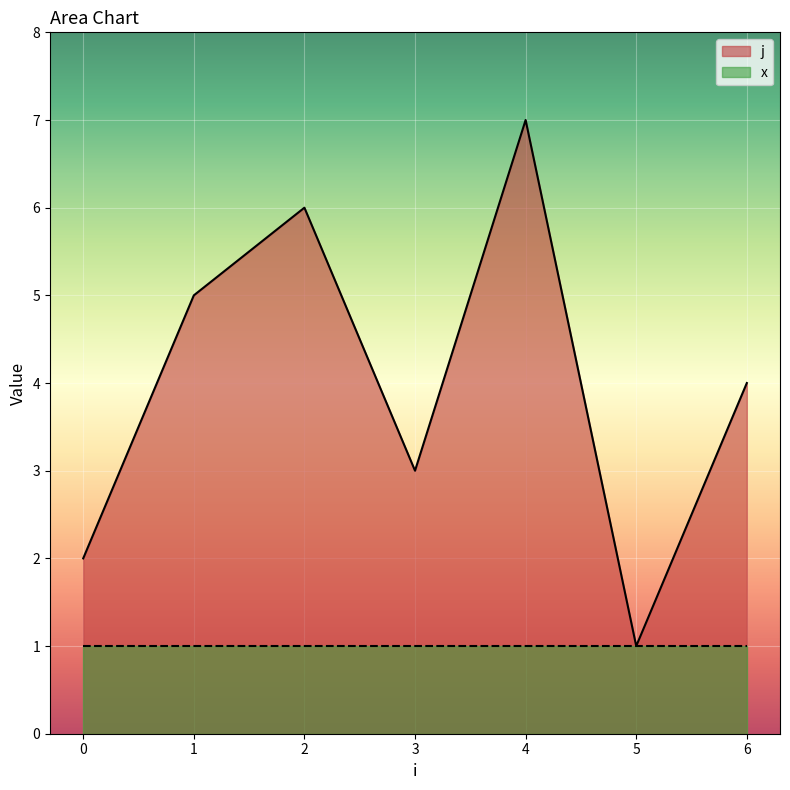

How many lines are shown in the chart?

2